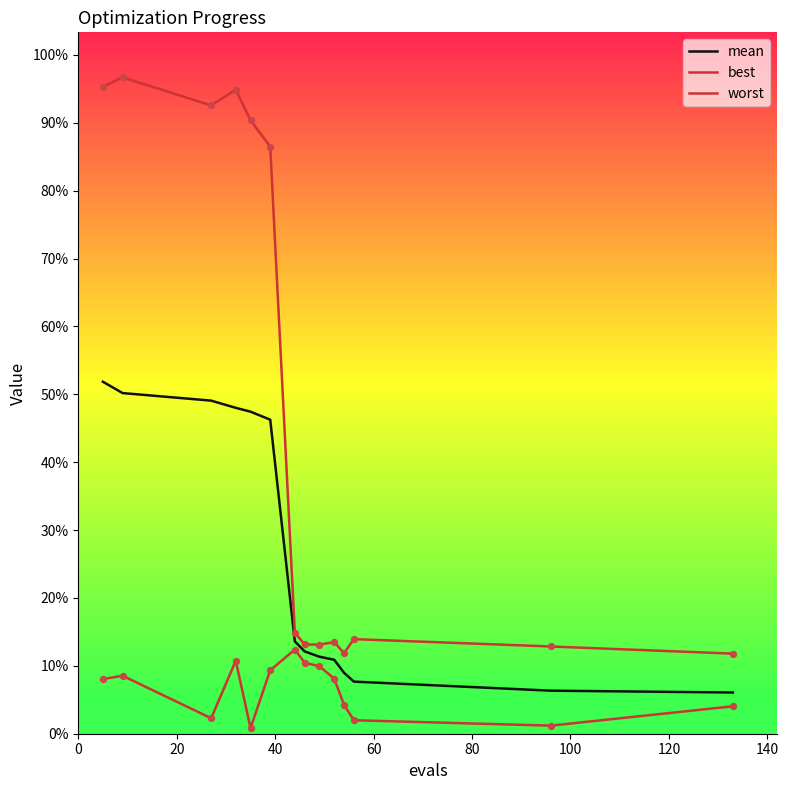

At how many categories does at least one series exceed 2?

6